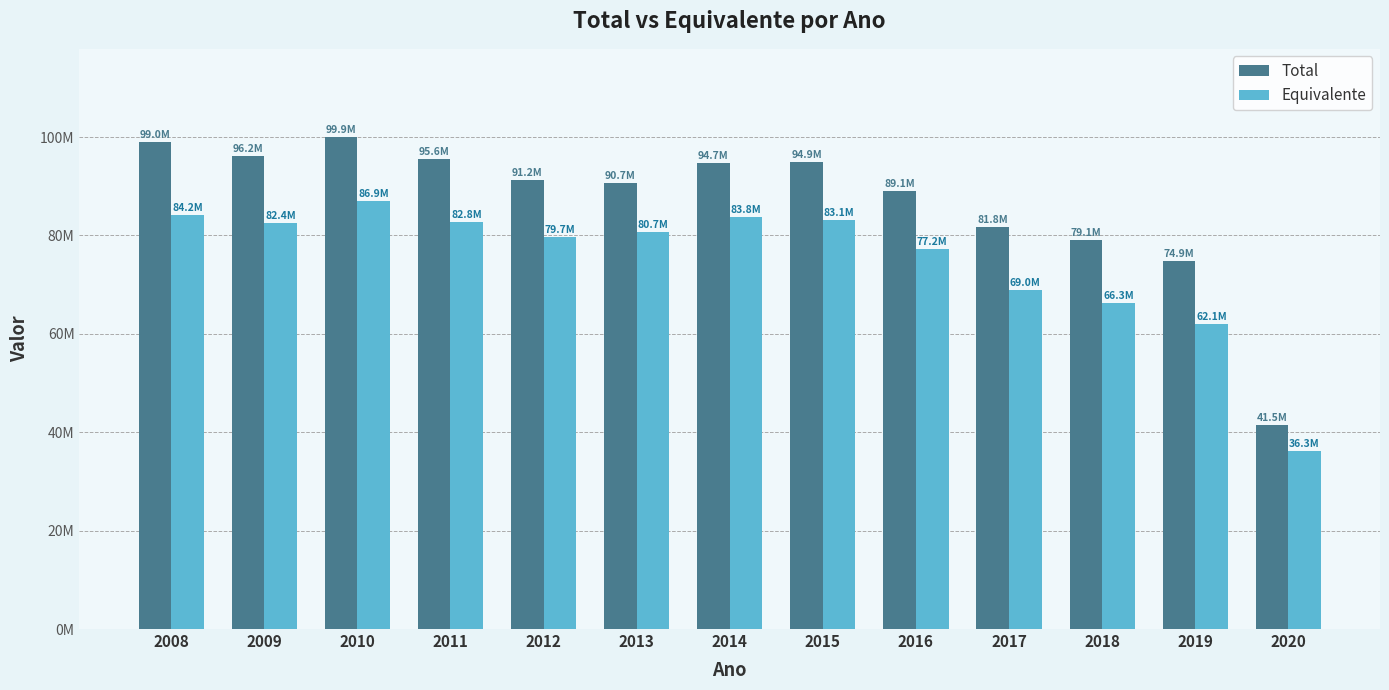

Which label corresponds to the largest value in the chart?

2010